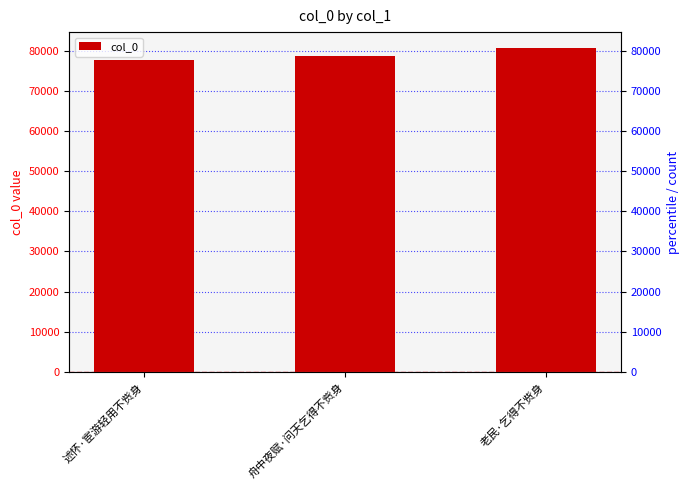

Between 述怀·宦游轻用不赀身 and 老民·乞得不赀身, which is larger?

老民·乞得不赀身